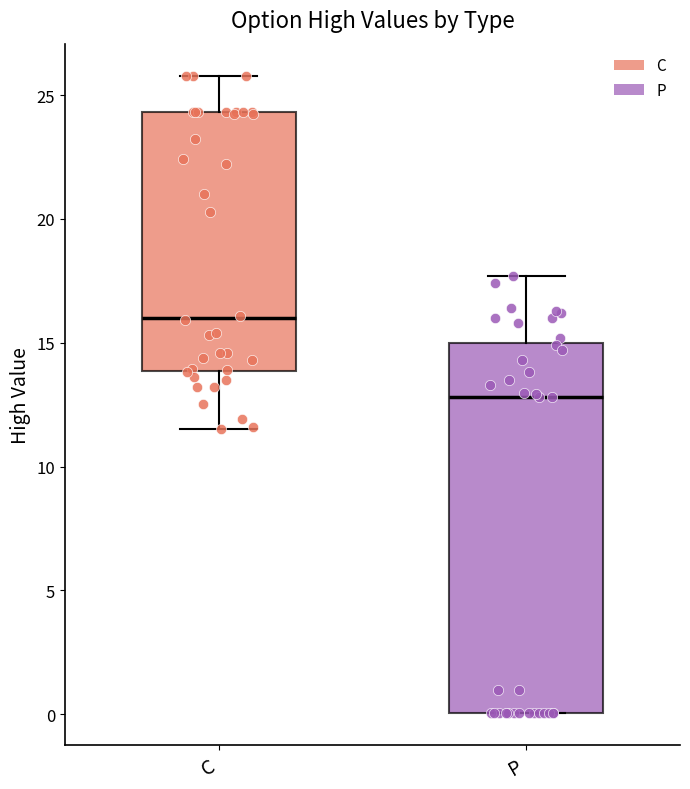

Reading left to right, transcribe this box plot: for each box, give where its median line is, the range the box spans, and where its two whiskers end, as read against the y-axis. The values are not printed on the chart, so give them approximately, as read against the axis.

C: median 16.0, box 14.0 to 24.5, whiskers 11.5 to 26.0
P: median 13.0, box 0.0 to 15.0, whiskers 0.0 to 17.5